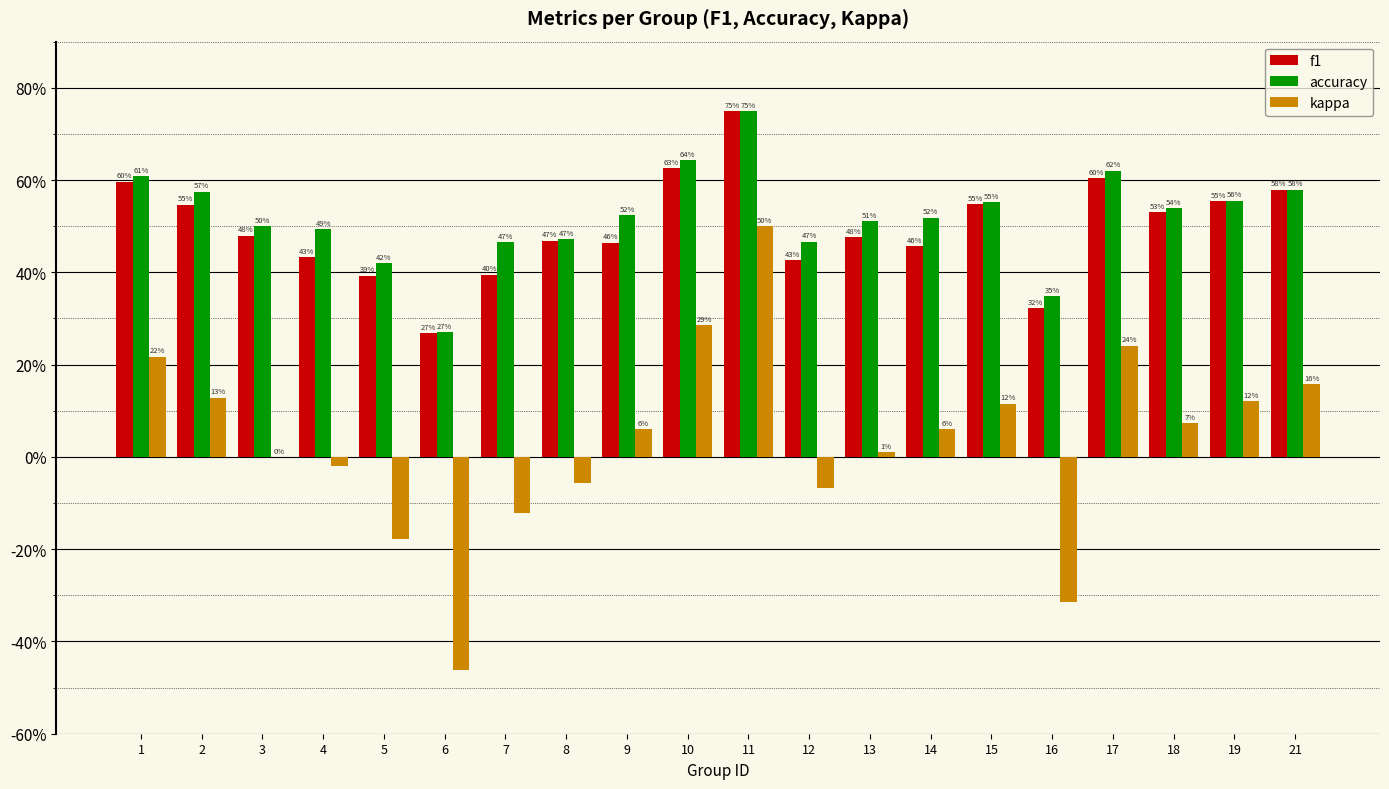

Rank the categories by kappa value from highest to lowest.

11, 10, 17, 1, 21, 2, 19, 15, 18, 14, 9, 13, 3, 4, 8, 12, 7, 5, 16, 6